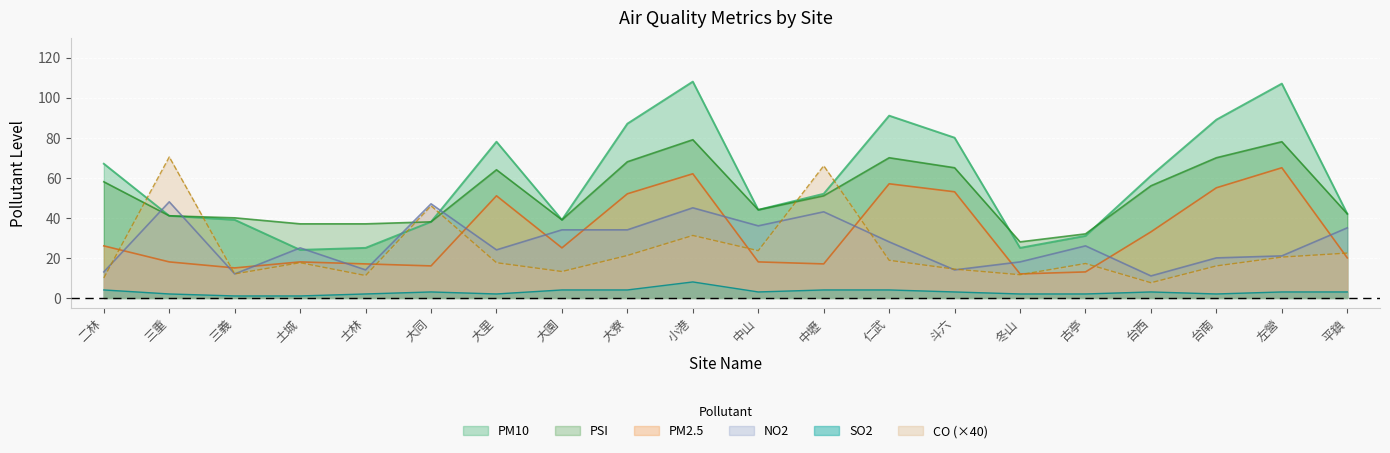

Reading left to right, what are all the values shown in this chart?

PM10: 67.0	41.0	39.0	24.0	25.0	38.0	78.0	39.0	87.0	108.0	44.0	52.0	91.0	80.0	25.0	31.0	61.0	89.0	107.0	42.0
PM2.5: 26.0	18.0	15.0	18.0	17.0	16.0	51.0	25.0	52.0	62.0	18.0	17.0	57.0	53.0	12.0	13.0	33.0	55.0	65.0	20.0
NO2: 13.0	48.0	12.0	25.0	14.0	47.0	24.0	34.0	34.0	45.0	36.0	43.0	28.0	14.0	18.0	26.0	11.0	20.0	21.0	35.0
PSI: 58.0	41.0	40.0	37.0	37.0	38.0	64.0	39.0	68.0	79.0	44.0	51.0	70.0	65.0	28.0	32.0	56.0	70.0	78.0	42.0
SO2: 4.0	2.0	1.0	1.0	2.0	3.0	2.0	4.0	4.0	8.0	3.0	4.0	4.0	3.0	2.0	2.0	3.0	2.0	3.0	3.0
CO: 10.0	70.4	12.0	17.6	11.2	46.0	17.6	13.2	21.2	31.2	23.6	66.0	18.8	14.4	11.6	17.2	7.6	16.0	20.4	22.4